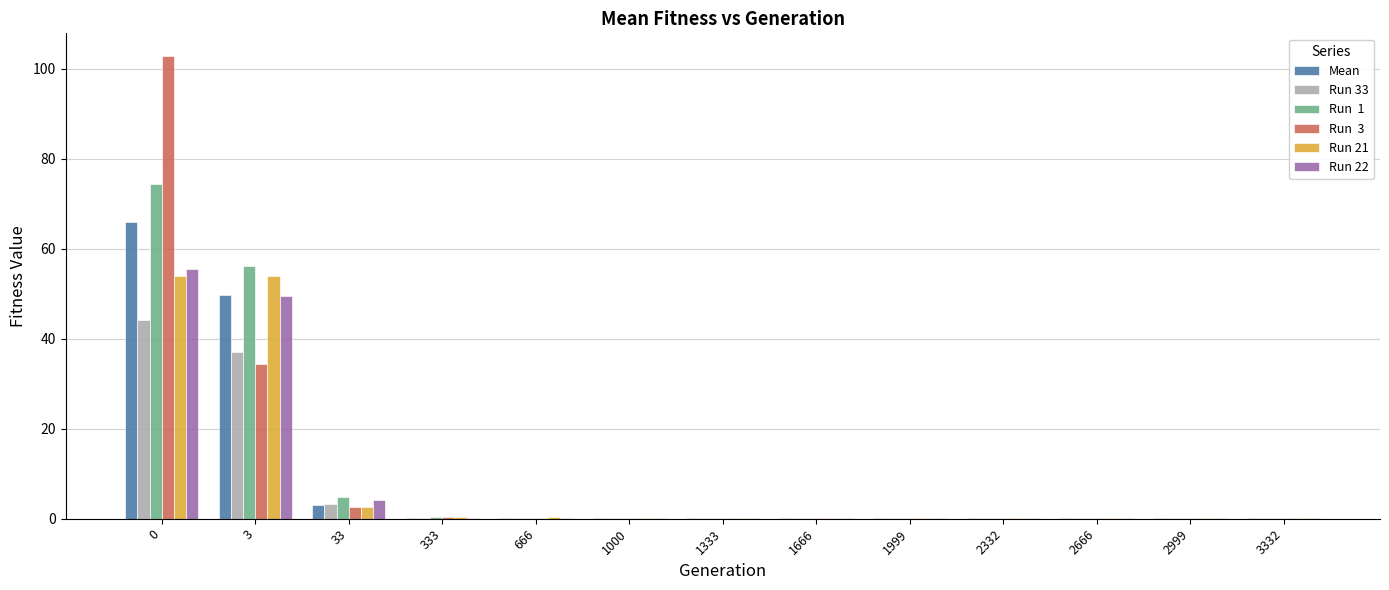

What is the maximum value shown in the chart?

102.8